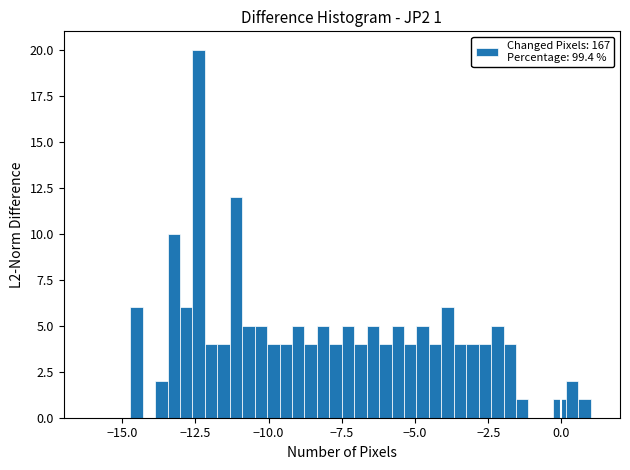

Around what value on the x-axis is the tallest bar? Give the approximate position of its centre, as read against the axis.

-12.5